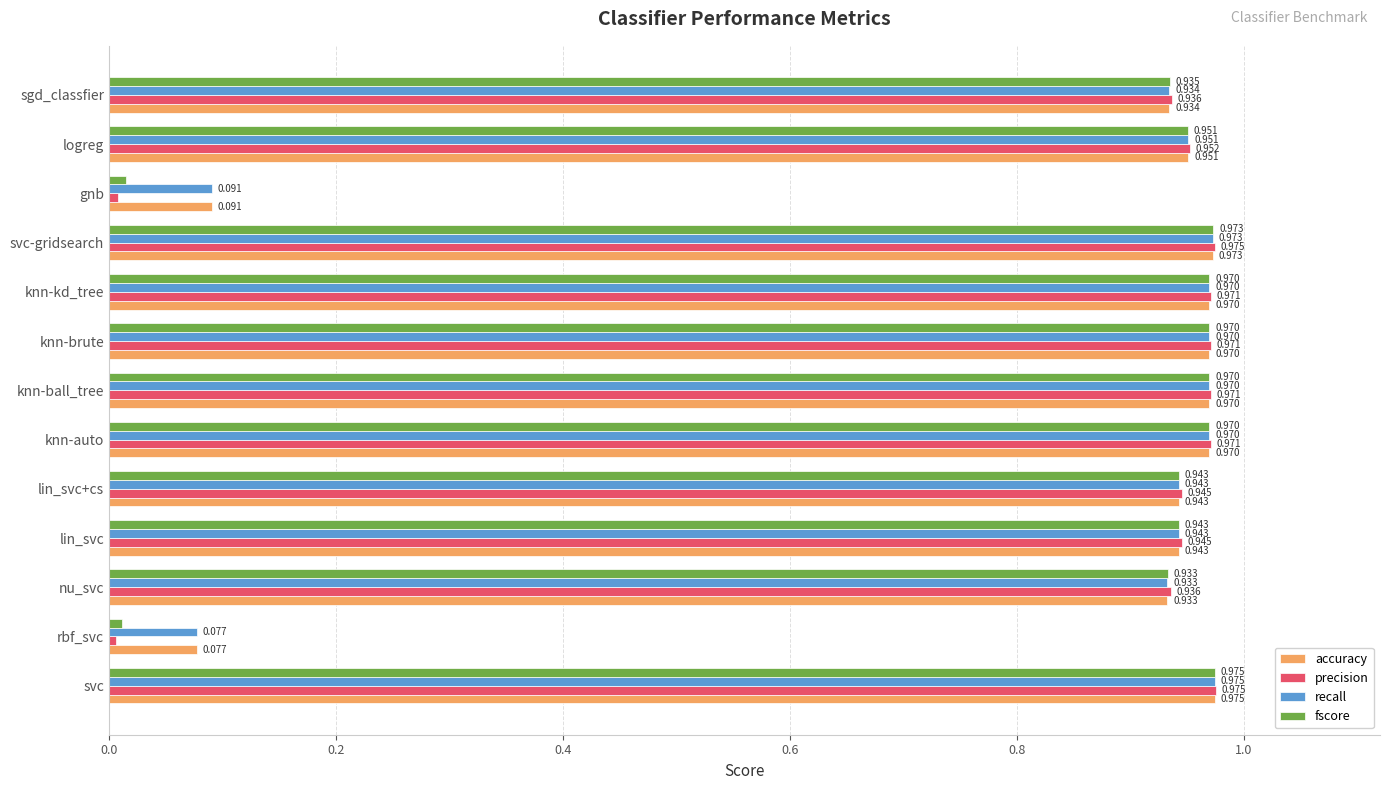

Where is recall nearest to the value 0?

rbf_svc